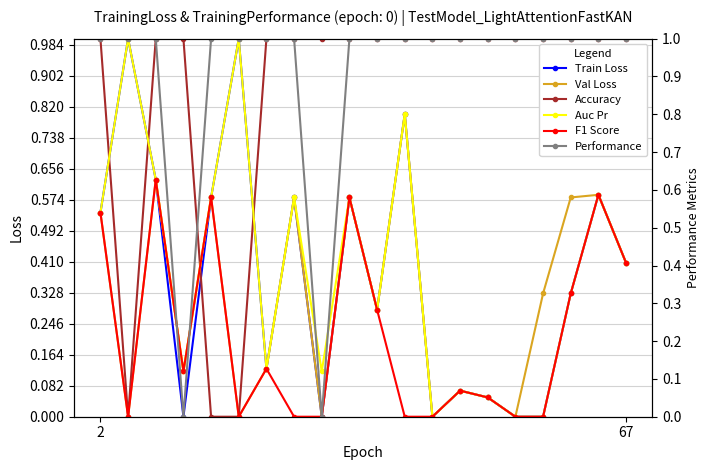

What is the difference between the Performance values at 8 and 4?

1.0